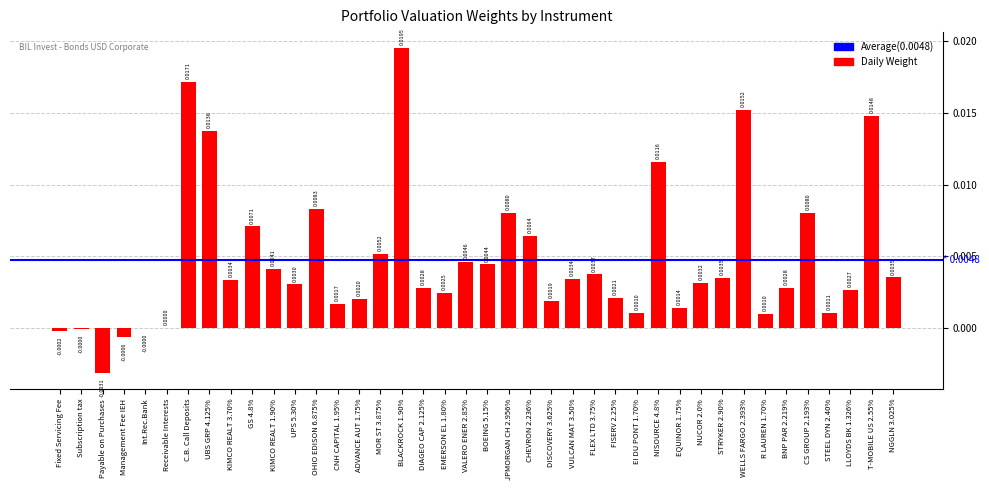

Between NUCOR 2.0% and CHEVRON 2.236%, which is larger?

CHEVRON 2.236%